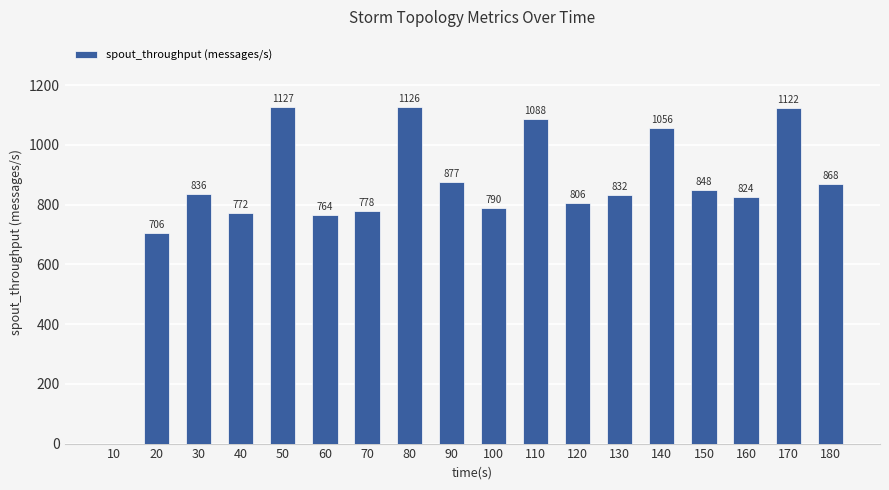

What is the change in value from 30 to 50?

+291